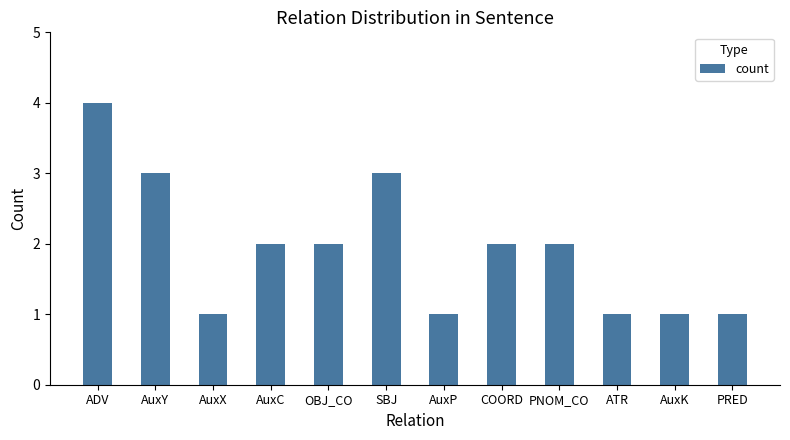

Reading left to right, what are all the values shown in this chart?

ADV=4	AuxY=3	AuxX=1	AuxC=2	OBJ_CO=2	SBJ=3	AuxP=1	COORD=2	PNOM_CO=2	ATR=1	AuxK=1	PRED=1